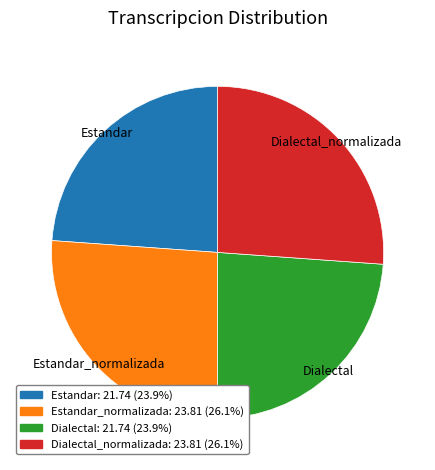

Is there a majority slice in this chart?

No